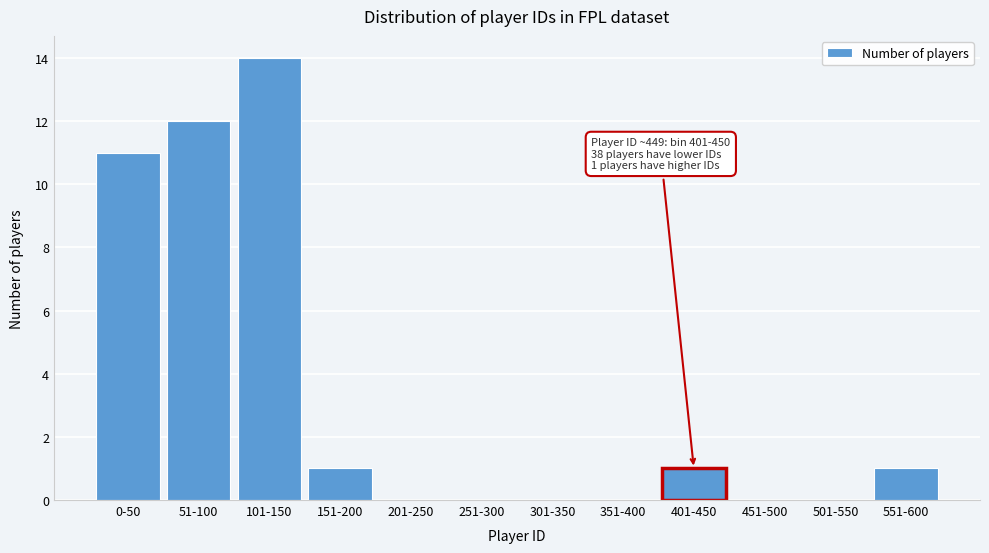

Reading left to right, transcribe all the data shown in this chart.

0-50=11	51-100=12	101-150=14	151-200=1	201-250=0	251-300=0	301-350=0	351-400=0	401-450=1	451-500=0	501-550=0	551-600=1